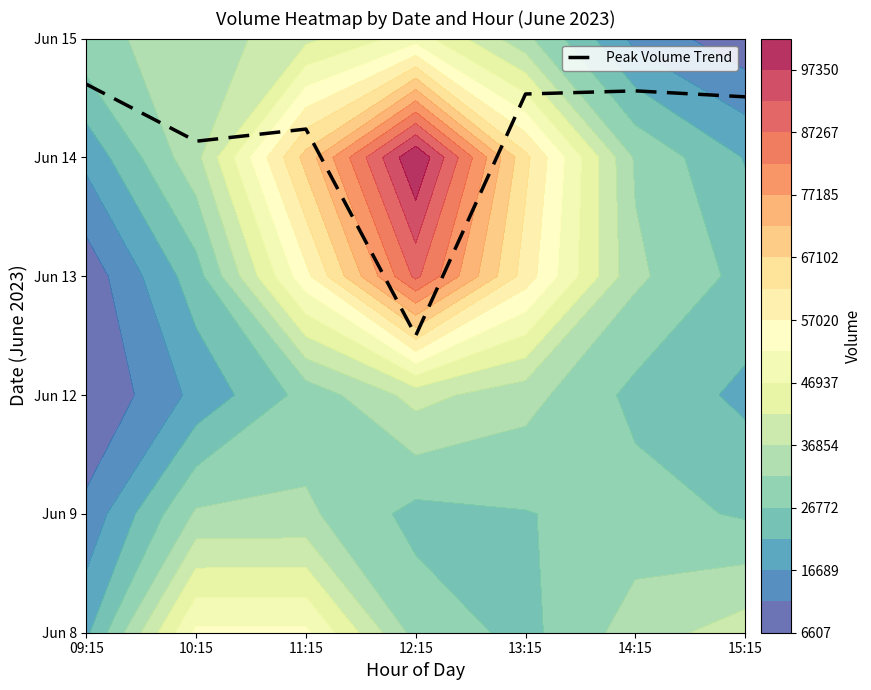

Reading right to left, list all the values displayed in this chart.

4.5	4.6	4.5	2.5	4.2	4.1	4.6